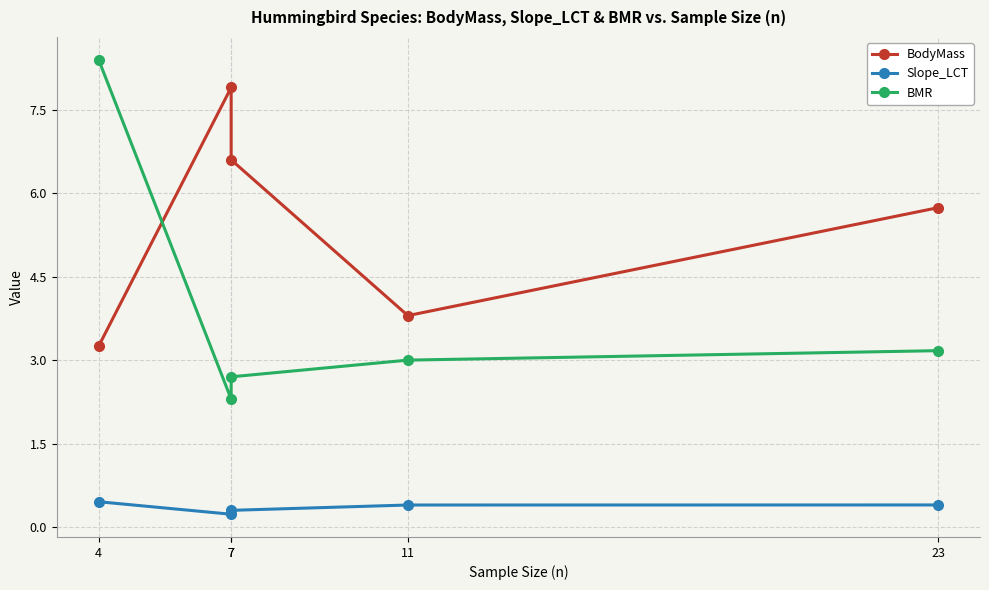

The Slope_LCT series shows 0.1 at 4. True or false?

False